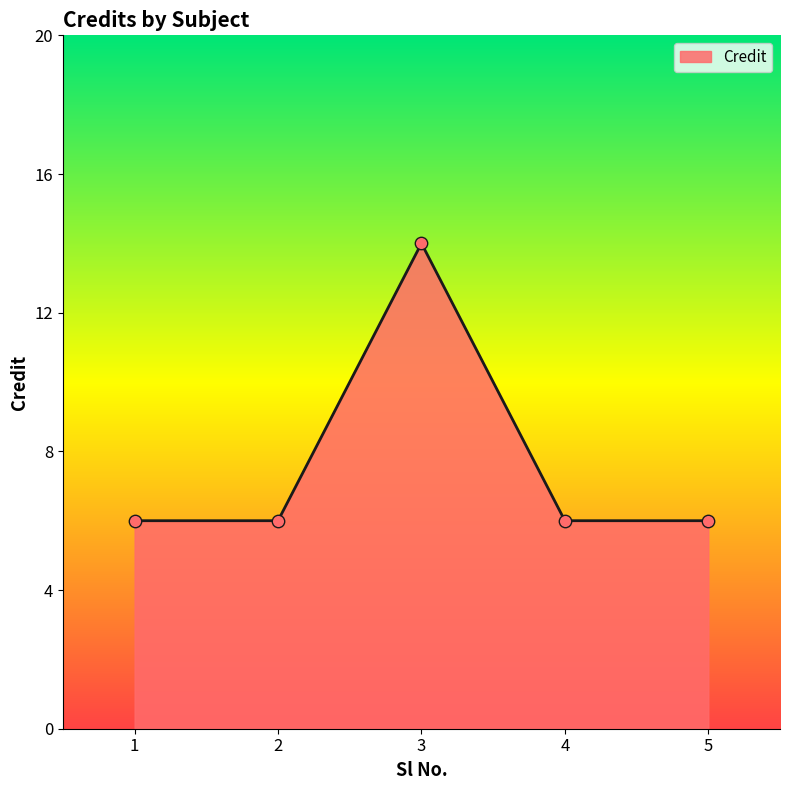

Which has a higher value, 2 or 3?

3